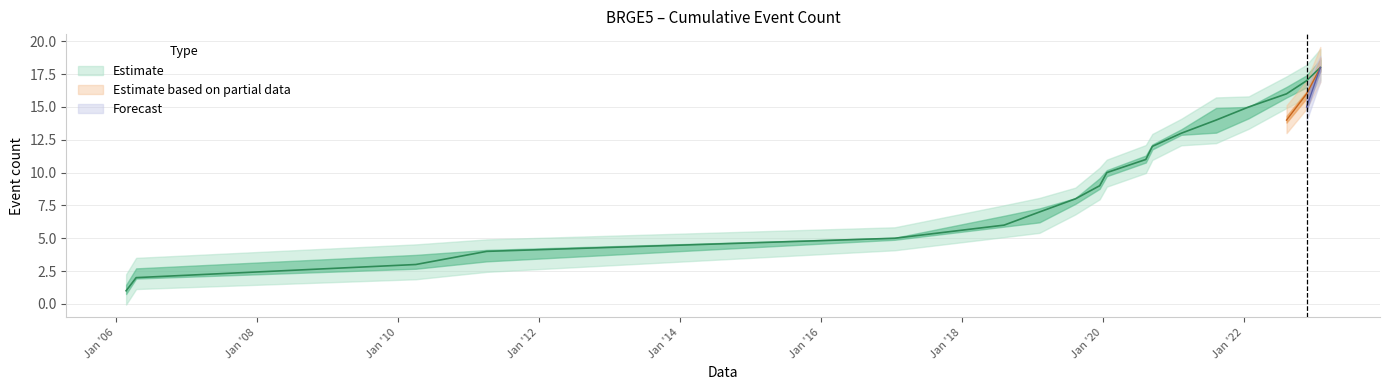

Between 24/02/2006 and 23/11/2022, which is larger?

23/11/2022